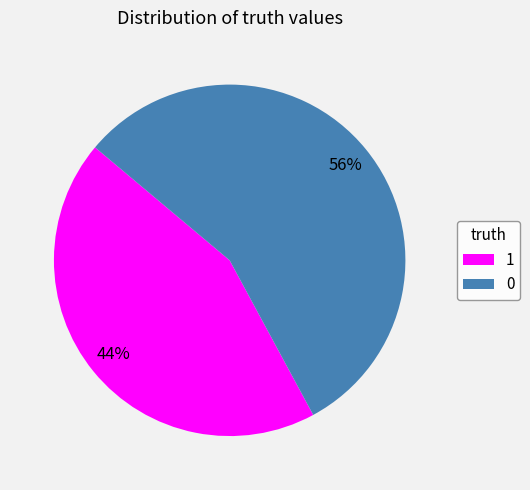

Combined, do 0 and 1 account for over 50%?

Yes